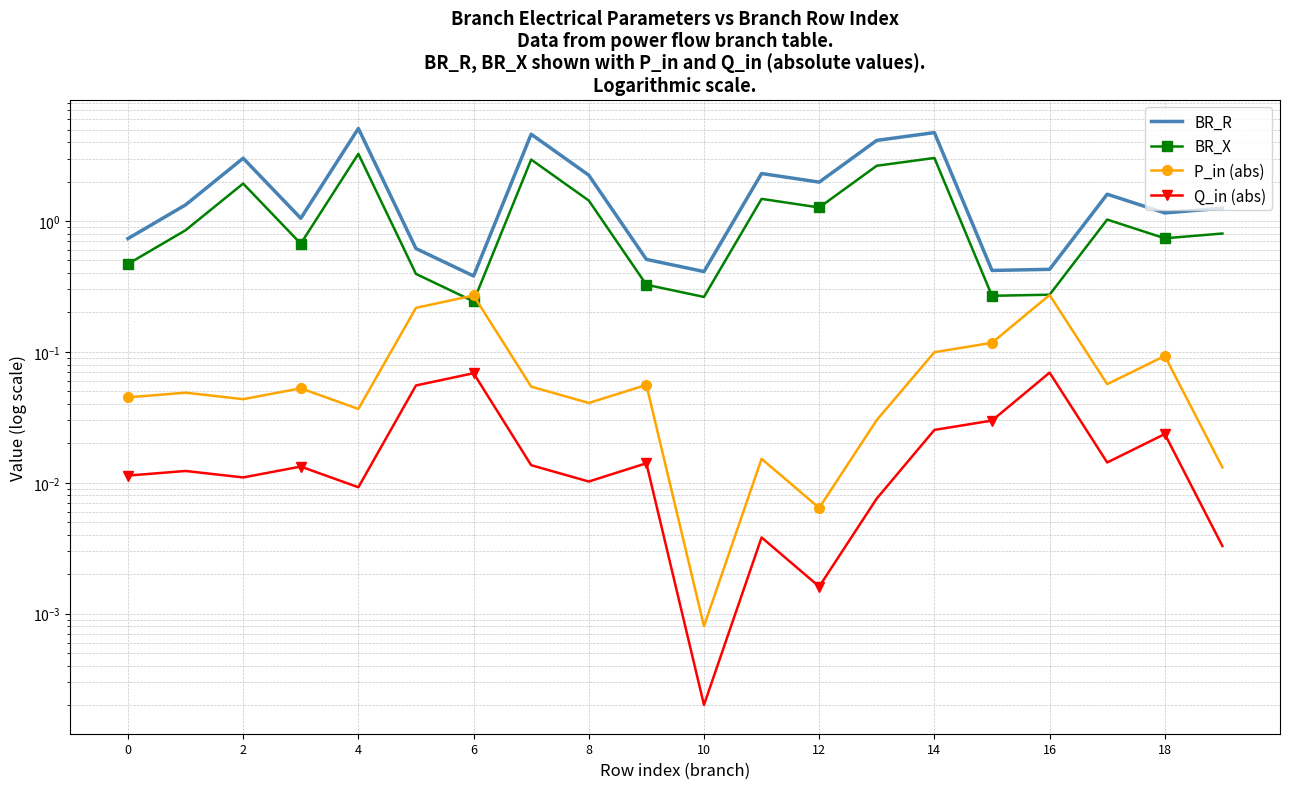

What is the highest value of the P_in (abs) series?

0.3